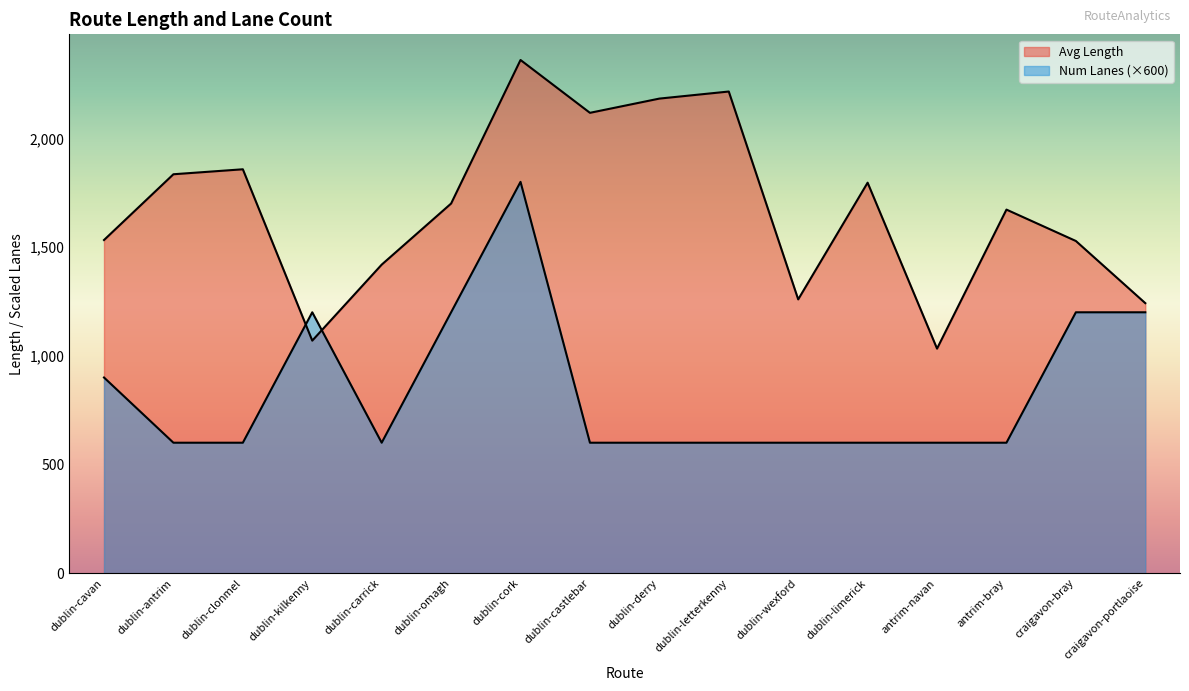

What is the difference between the maximum and second lowest values in the Num Lanes series?

1200.0